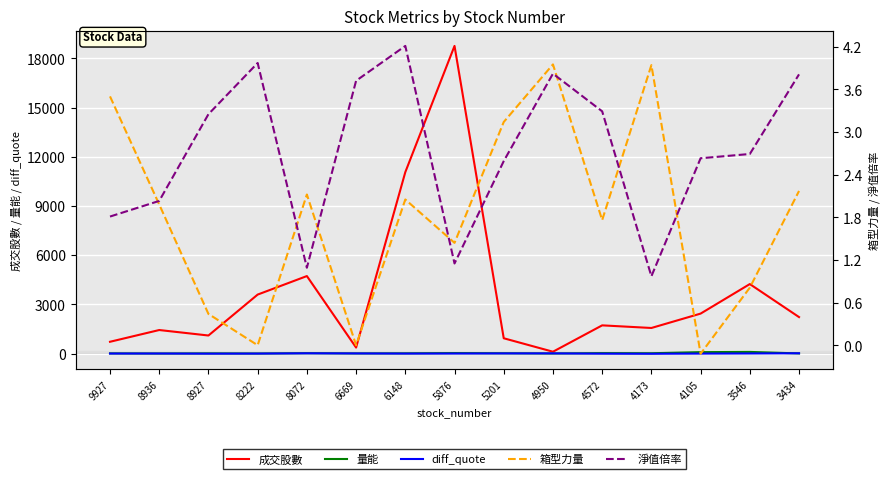

Which series changed the most between 9927 and 6669?

成交股數